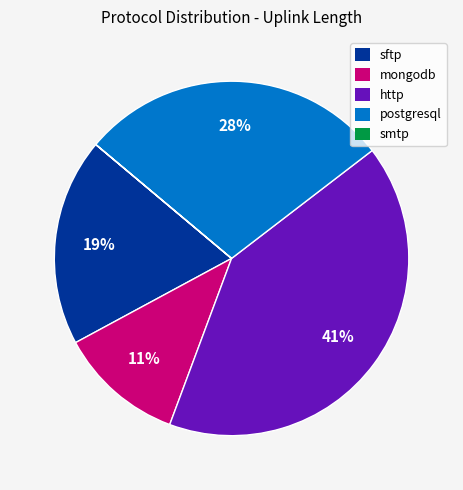

Is there a majority slice in this chart?

No